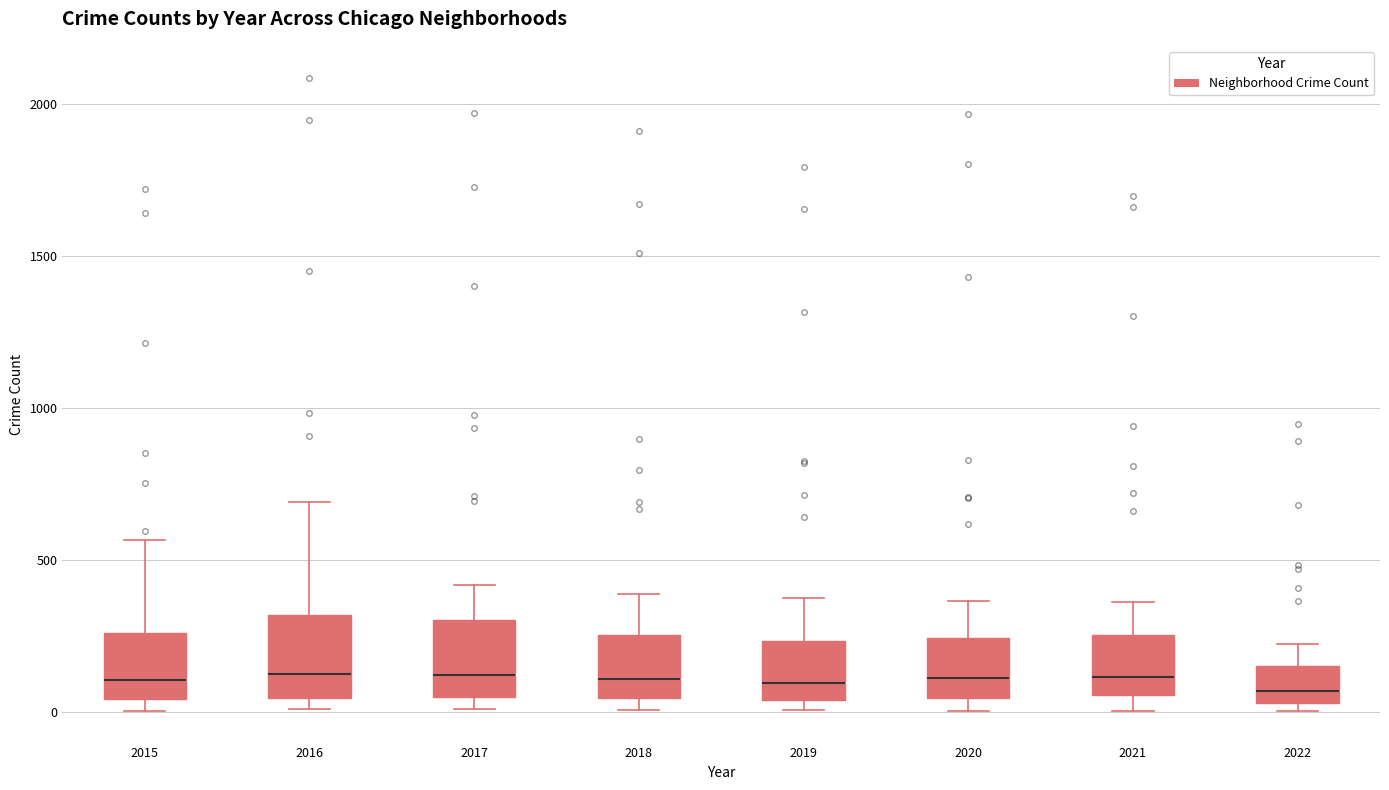

Reading left to right, transcribe this box plot: for each box, give where its median line is, the range the box spans, and where its two whiskers end, as read against the y-axis. The values are not printed on the chart, so give them approximately, as read against the axis.

2015: median 100, box 50 to 250, whiskers 0 to 550
2016: median 150, box 50 to 300, whiskers 0 to 700
2017: median 100, box 50 to 300, whiskers 0 to 400
2018: median 100, box 50 to 250, whiskers 0 to 400
2019: median 100, box 50 to 250, whiskers 0 to 400
2020: median 100, box 50 to 250, whiskers 0 to 350
2021: median 100, box 50 to 250, whiskers 0 to 350
2022: median 50 (just above the box's lower edge), box 50 to 150, whiskers 0 to 250